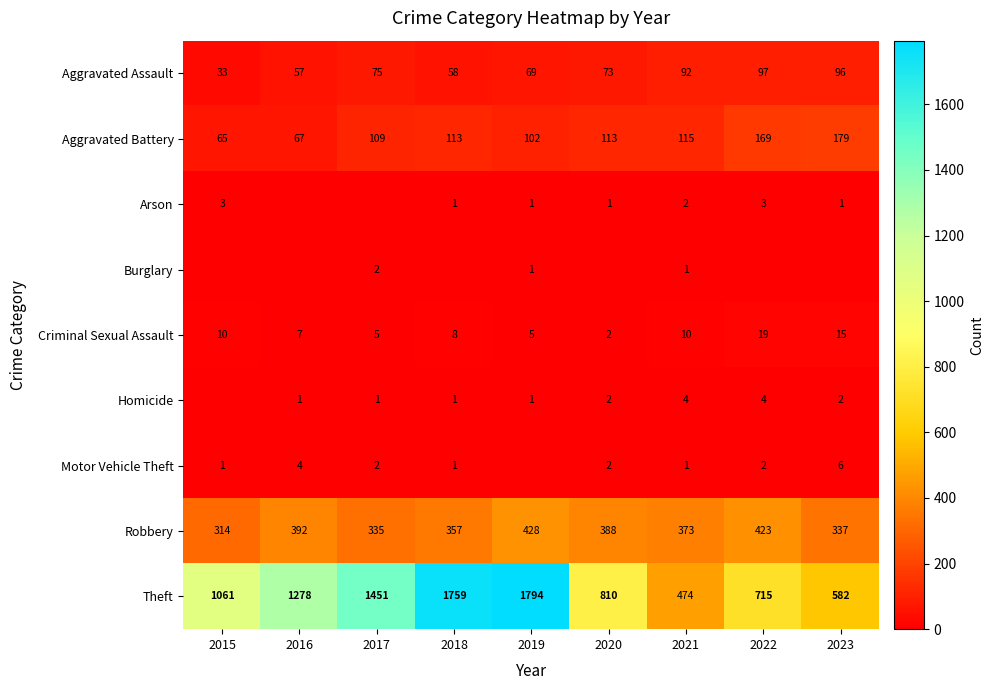

What is the maximum value for Robbery?

428